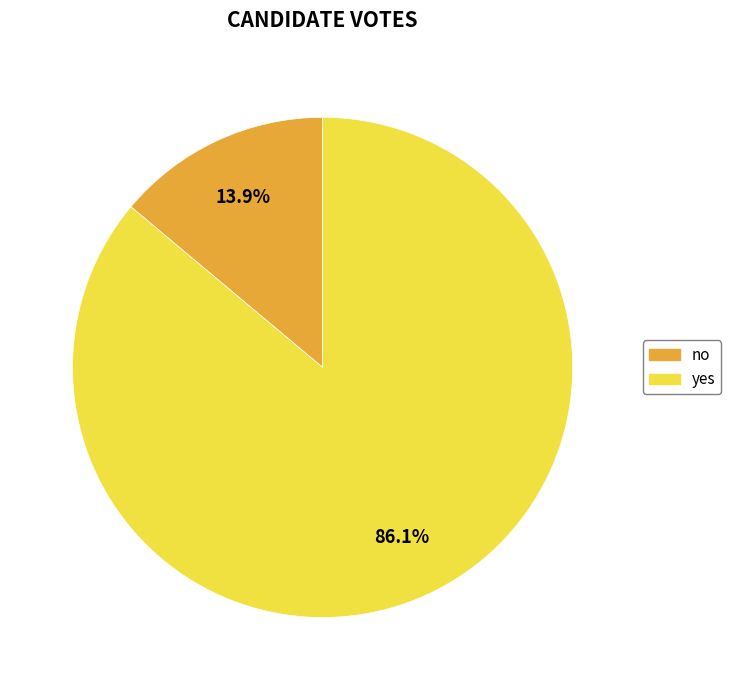

What is the largest slice in the pie chart?

yes